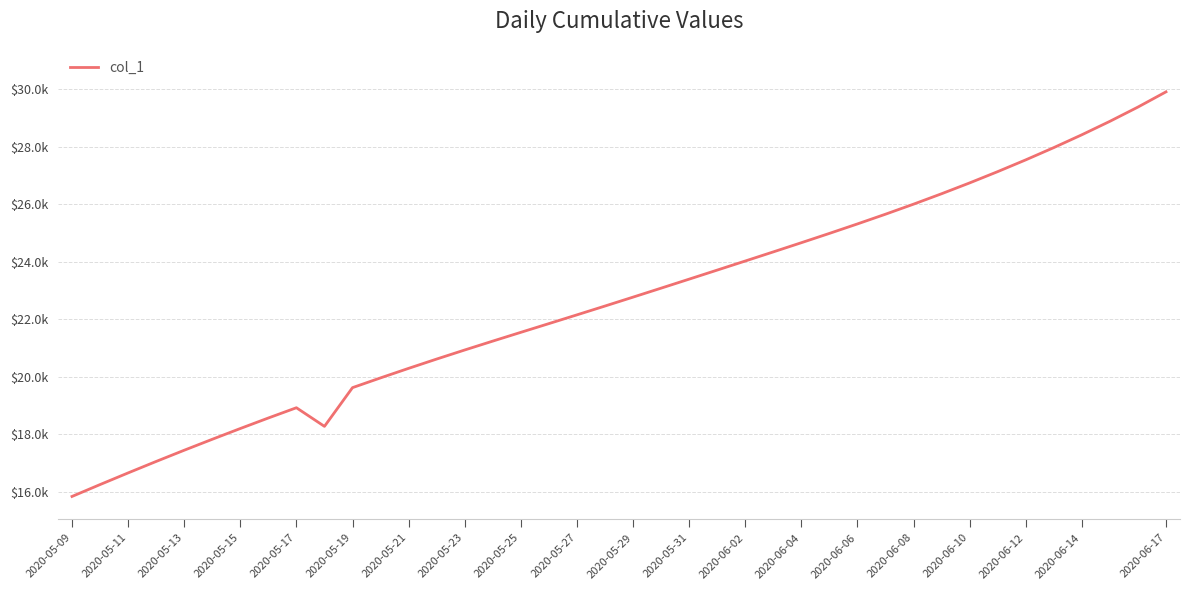

Does the chart have visible grid lines?

Yes